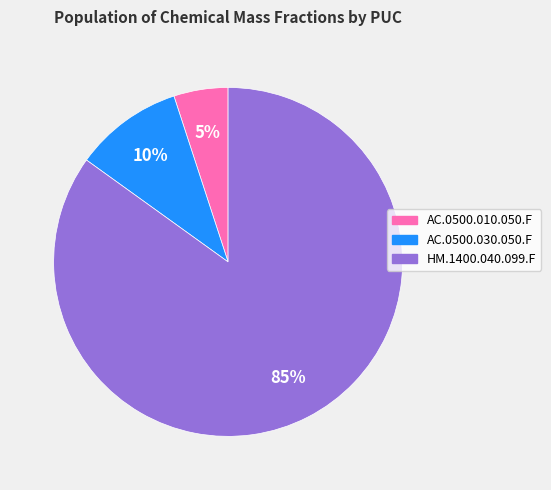

To the nearest percent, what percentage of the pie is AC.0500.010.050.F?

5%